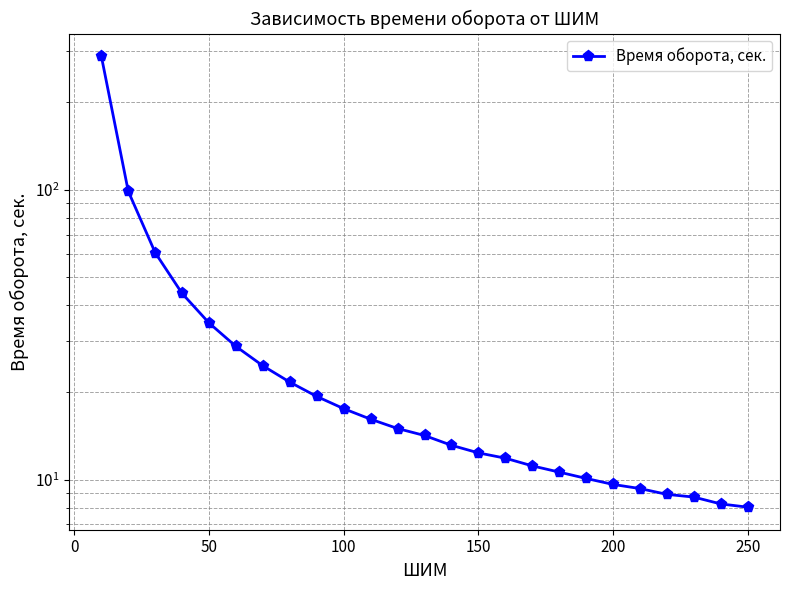

What is the ratio of the value at −50 to the value at 9?

16.5